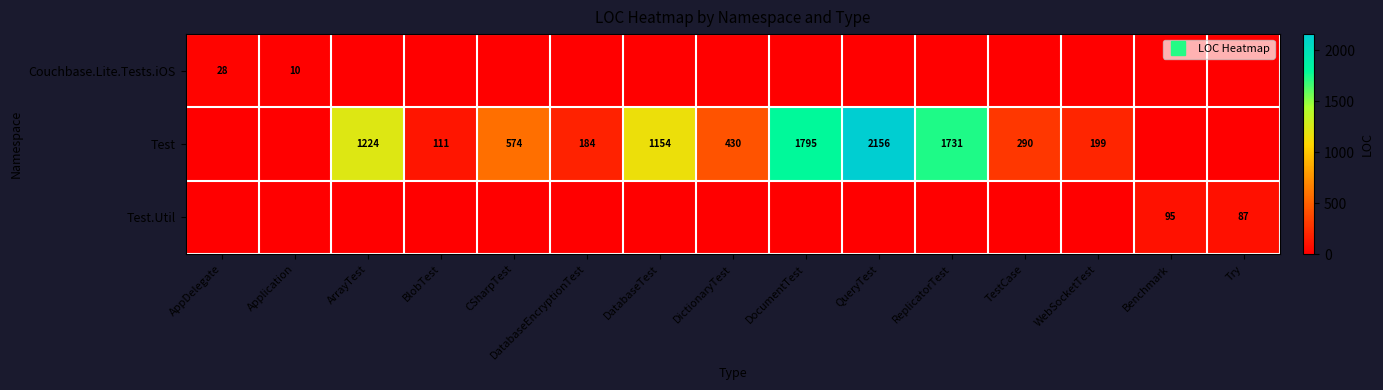

What is the average value of the Couchbase.Lite.Tests.iOS series?

3